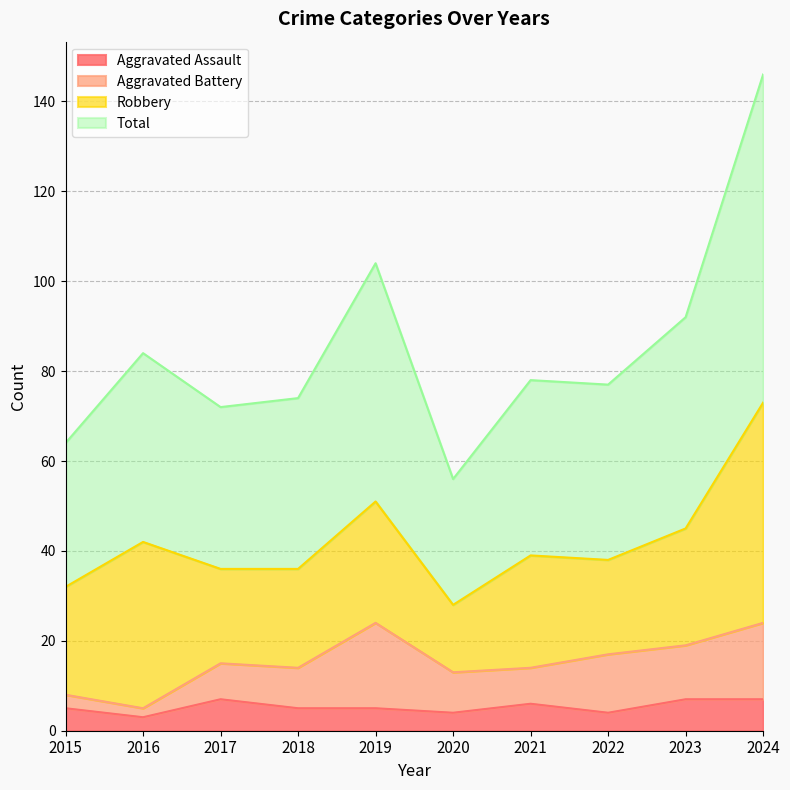

At which label does Aggravated Assault reach its minimum?

2016